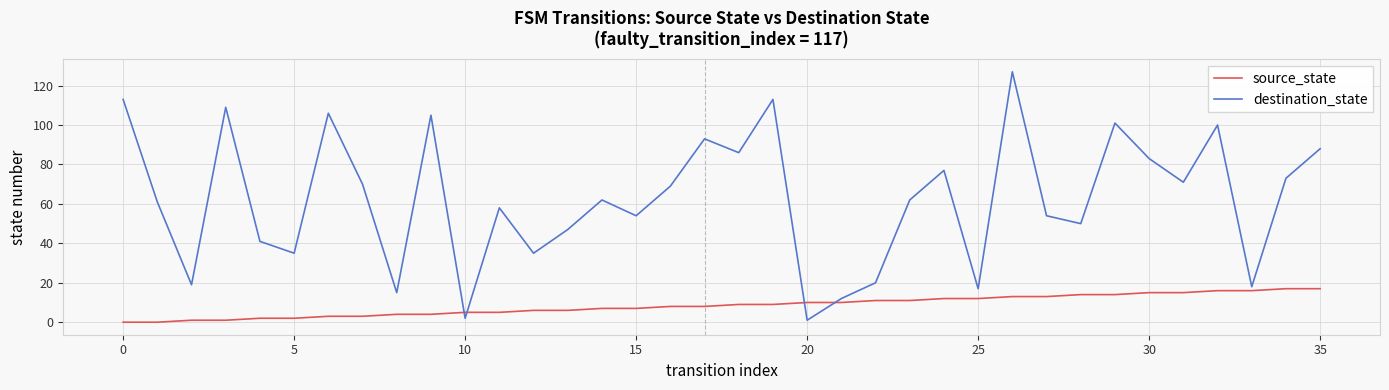

What is the highest value of the destination_state series?

127